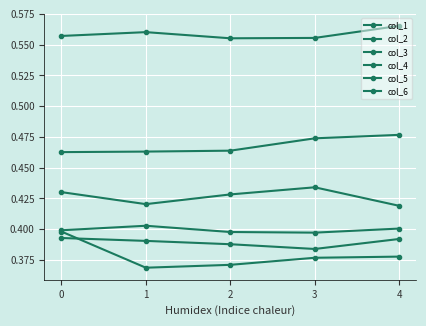

How many series are shown in this chart?

6